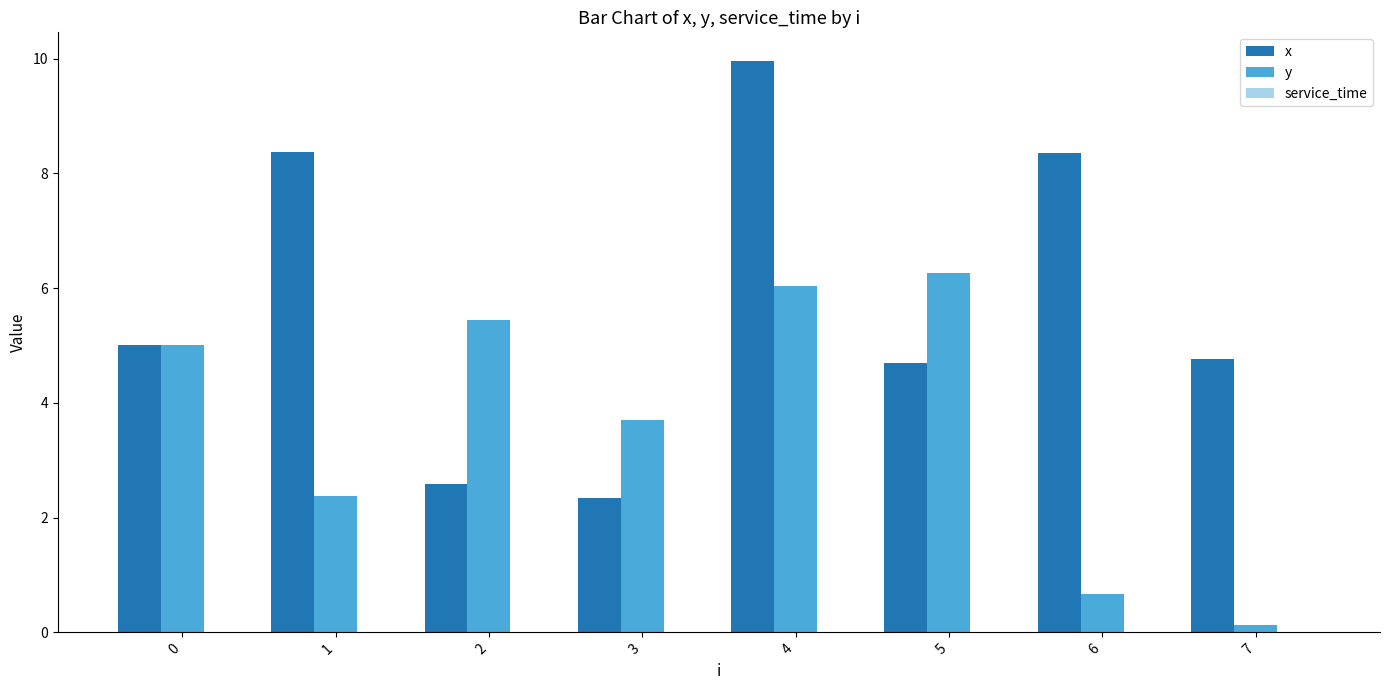

At which category is the sum across all series the highest?

4